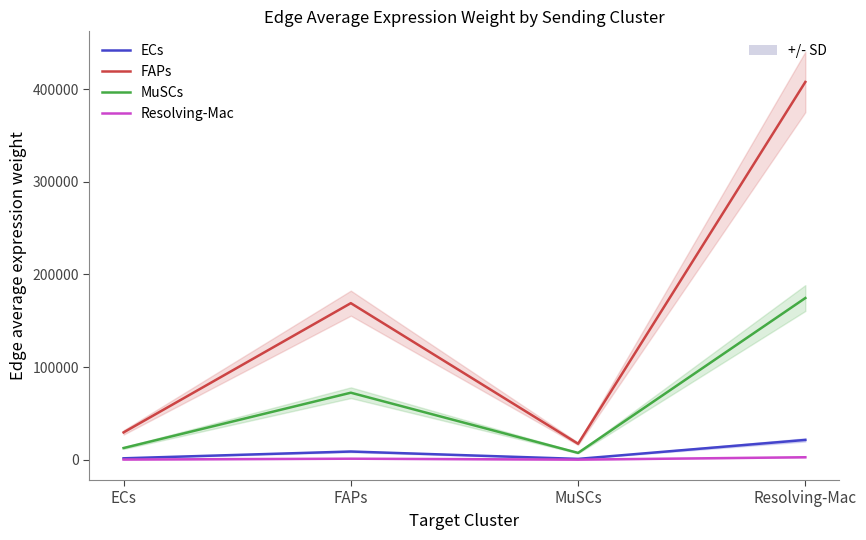

In ECs, how many points are higher than both neighbors (excluding endpoints)?

1